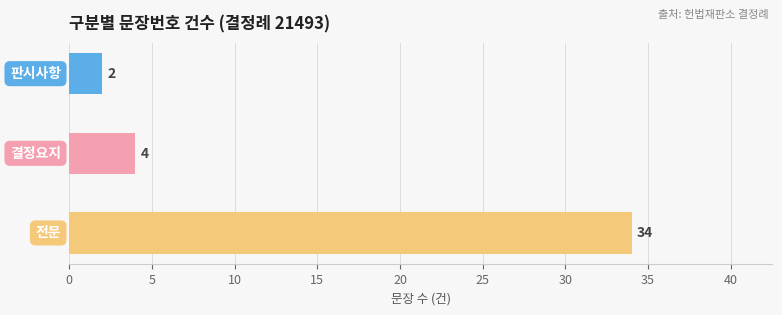

How many bars are there in total?

3